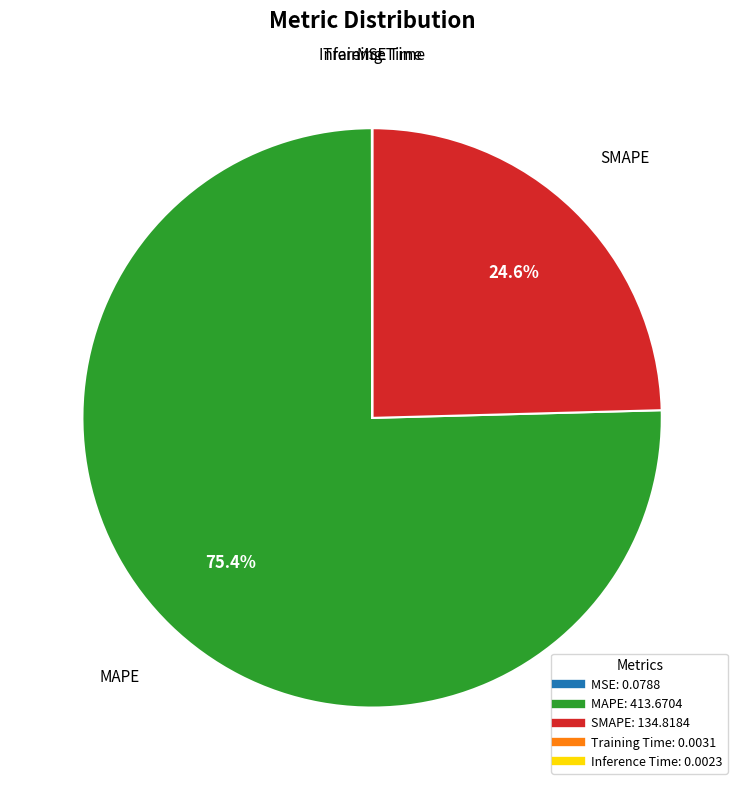

What percentage is NOT represented by MAPE?

24.6%